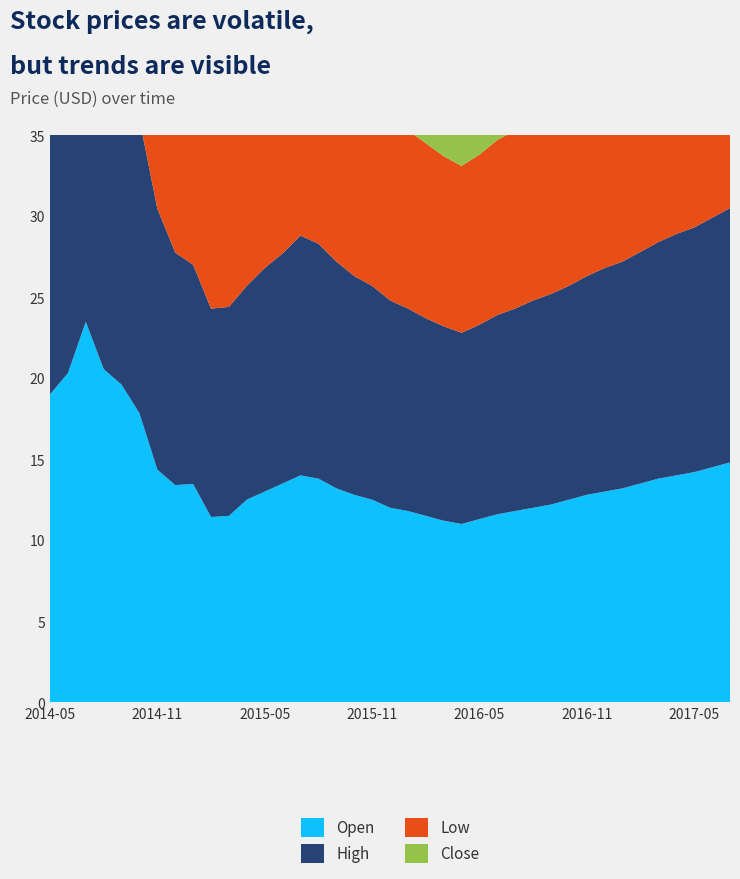

Reading left to right, list all the values displayed in this chart.

Open: 2014-05=19.0	2014-06=20.3	2014-07=23.5	2014-08=20.6	2014-09=19.6	2014-10=17.8	2014-11=14.3	2014-12=13.4	2015-01=13.5	2015-02=11.4	2015-03=11.5	2015-04=12.5	2015-05=13.0	2015-06=13.5	2015-07=14.0	2015-08=13.8	2015-09=13.2	2015-10=12.8	2015-11=12.5	2015-12=12.0	2016-01=11.8	2016-02=11.5	2016-03=11.2	2016-04=11.0	2016-05=11.3	2016-06=11.6	2016-07=11.8	2016-08=12.0	2016-09=12.2	2016-10=12.5	2016-11=12.8	2016-12=13.0	2017-01=13.2	2017-02=13.5	2017-03=13.8	2017-04=14.0	2017-05=14.2	2017-06=14.5	2017-07=14.8
High: 2014-05=19.3	2014-06=22.0	2014-07=23.5	2014-08=21.1	2014-09=20.3	2014-10=18.1	2014-11=16.1	2014-12=14.3	2015-01=13.5	2015-02=12.9	2015-03=12.9	2015-04=13.2	2015-05=13.8	2015-06=14.2	2015-07=14.8	2015-08=14.5	2015-09=14.0	2015-10=13.5	2015-11=13.2	2015-12=12.8	2016-01=12.5	2016-02=12.2	2016-03=12.0	2016-04=11.8	2016-05=12.0	2016-06=12.3	2016-07=12.5	2016-08=12.8	2016-09=13.0	2016-10=13.2	2016-11=13.5	2016-12=13.8	2017-01=14.0	2017-02=14.3	2017-03=14.6	2017-04=14.9	2017-05=15.1	2017-06=15.4	2017-07=15.7
Low: 2014-05=18.0	2014-06=20.8	2014-07=21.7	2014-08=19.3	2014-09=18.6	2014-10=14.8	2014-11=13.5	2014-12=9.9	2015-01=11.2	2015-02=11.1	2015-03=11.0	2015-04=11.5	2015-05=12.0	2015-06=12.5	2015-07=13.0	2015-08=12.8	2015-09=12.2	2015-10=11.8	2015-11=11.5	2015-12=11.2	2016-01=11.0	2016-02=10.8	2016-03=10.5	2016-04=10.3	2016-05=10.5	2016-06=10.8	2016-07=11.0	2016-08=11.3	2016-09=11.5	2016-10=11.8	2016-11=12.0	2016-12=12.3	2017-01=12.5	2017-02=12.8	2017-03=13.0	2017-04=13.2	2017-05=13.5	2017-06=13.8	2017-07=14.0
Close: 2014-05=19.6	2014-06=21.6	2014-07=22.1	2014-08=19.7	2014-09=19.0	2014-10=15.4	2014-11=15.2	2014-12=12.3	2015-01=12.2	2015-02=11.8	2015-03=11.8	2015-04=12.2	2015-05=12.8	2015-06=13.2	2015-07=13.8	2015-08=13.5	2015-09=13.0	2015-10=12.6	2015-11=12.3	2015-12=11.9	2016-01=11.6	2016-02=11.3	2016-03=11.1	2016-04=10.9	2016-05=11.1	2016-06=11.4	2016-07=11.7	2016-08=11.9	2016-09=12.2	2016-10=12.5	2016-11=12.8	2016-12=13.0	2017-01=13.3	2017-02=13.6	2017-03=13.9	2017-04=14.1	2017-05=14.4	2017-06=14.7	2017-07=15.0